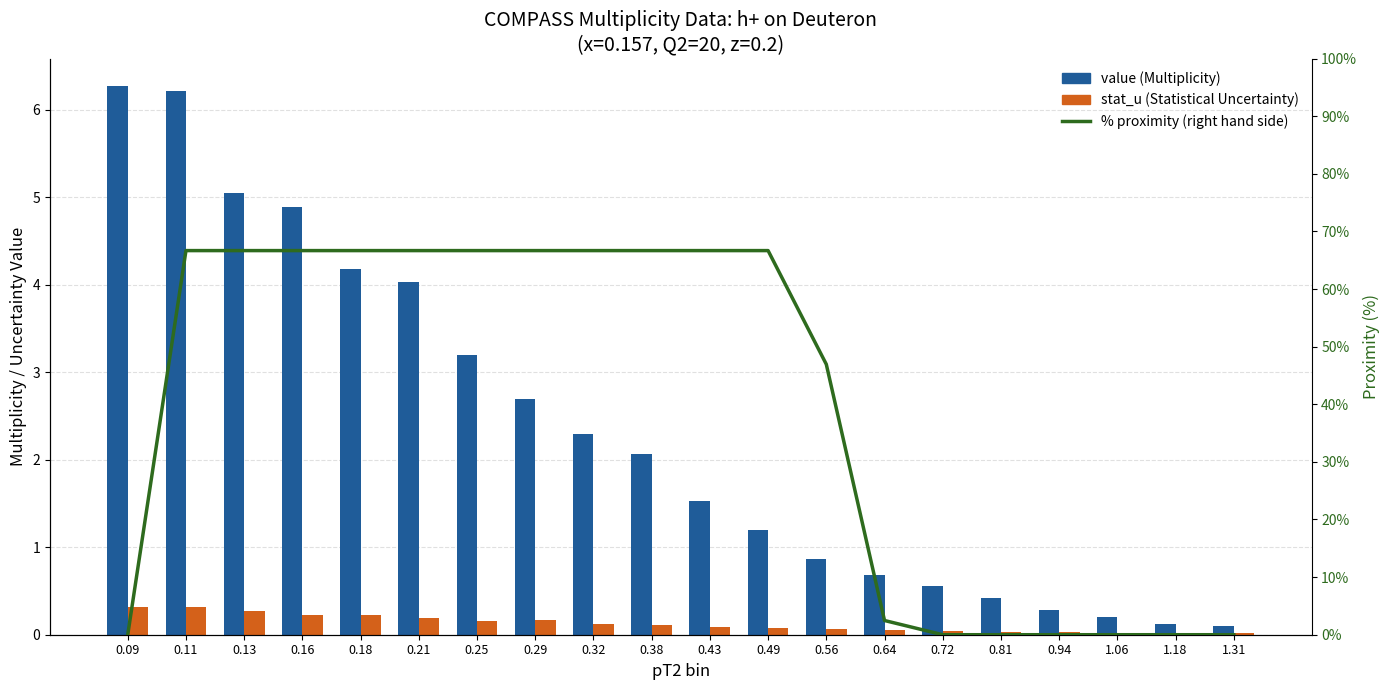

The value of stat_u (Statistical Uncertainty) at 0.09 is 0.5. True or false?

False